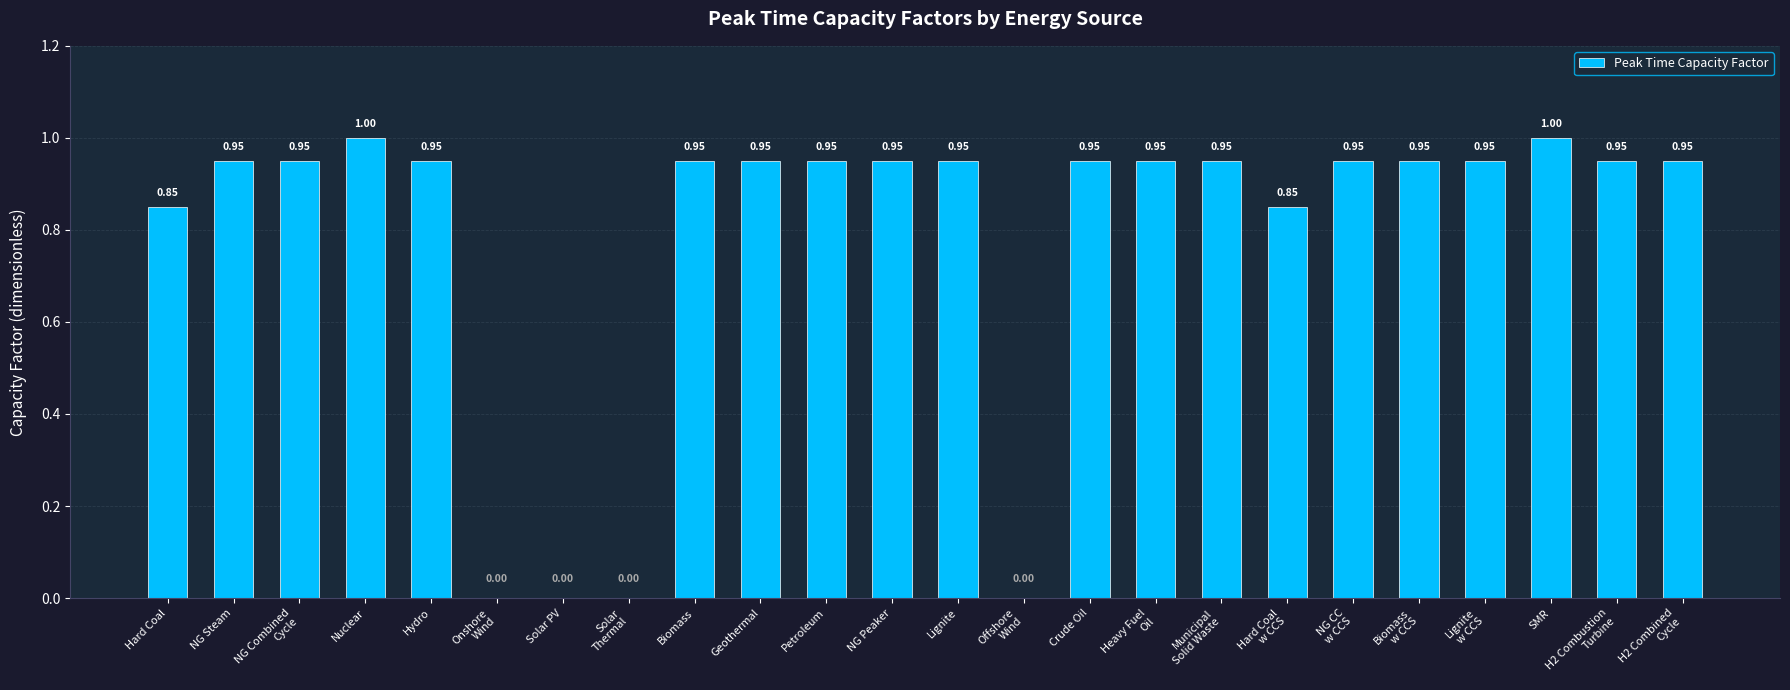

True or false: the data shows 1.7 at SMR.

False